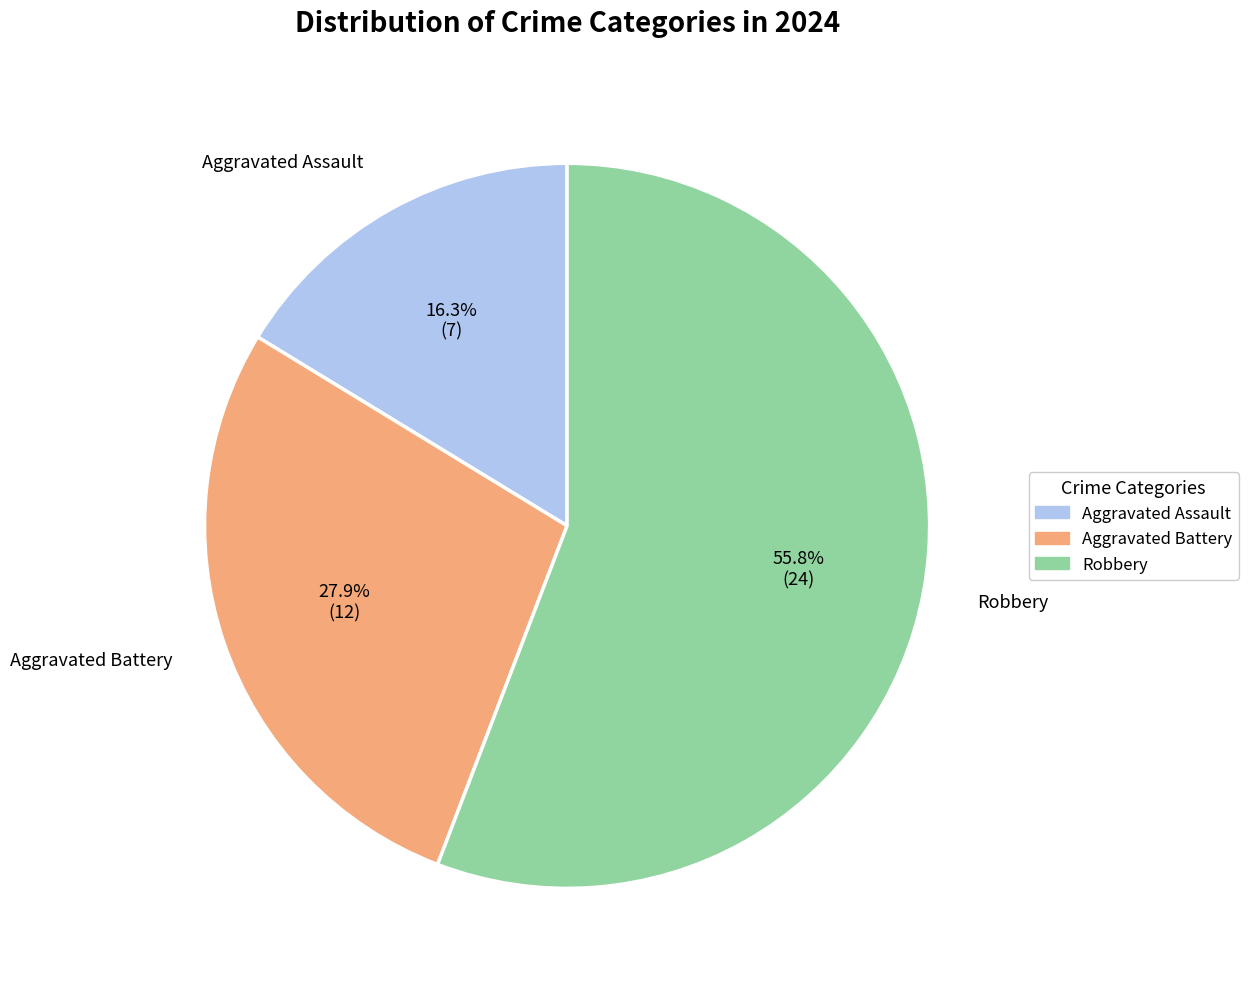

What is the total percentage of Robbery and Aggravated Battery?

83.7%